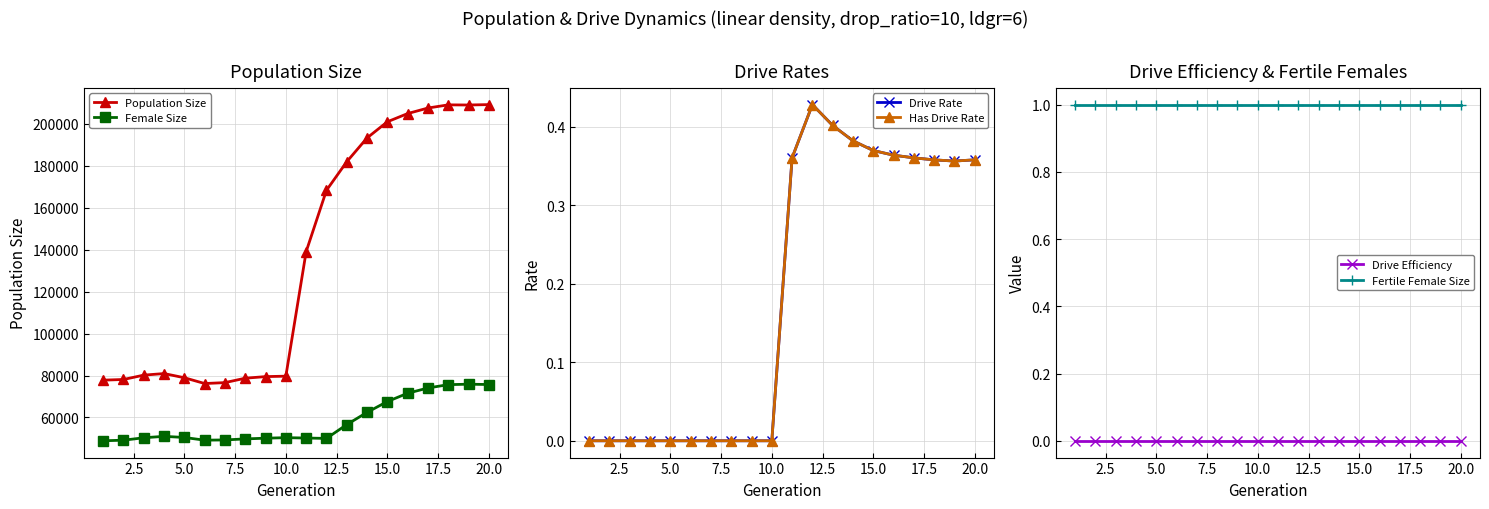

True or false: Female Size has more than 0 interior local peaks.

True